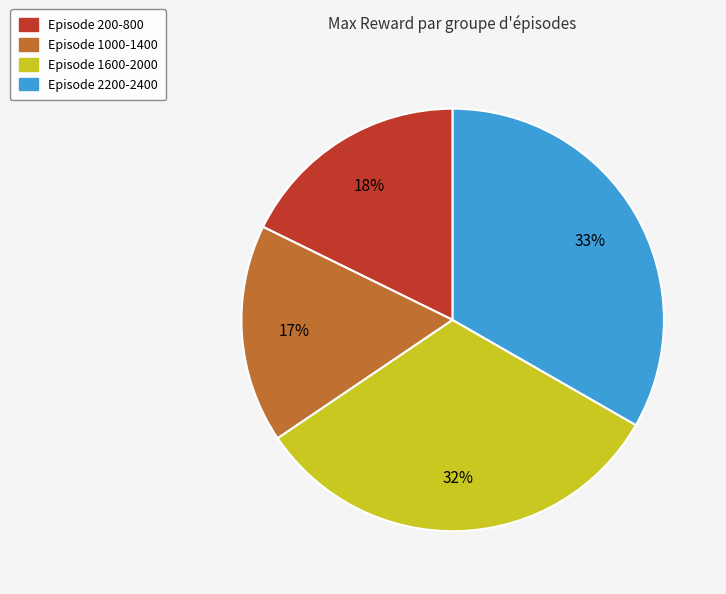

To the nearest percent, what is the average slice percentage?

25%